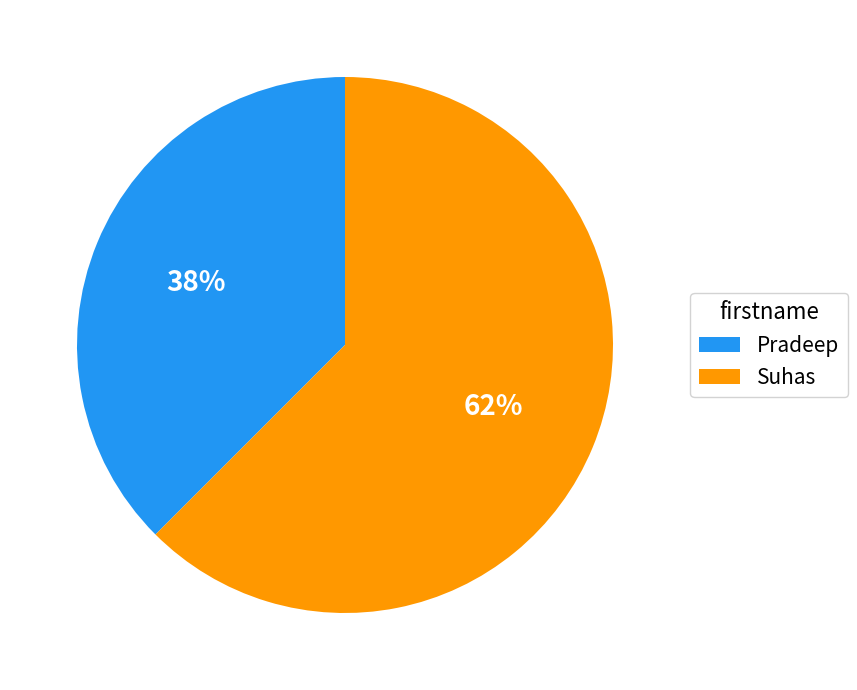

How many slices are in this pie chart?

2